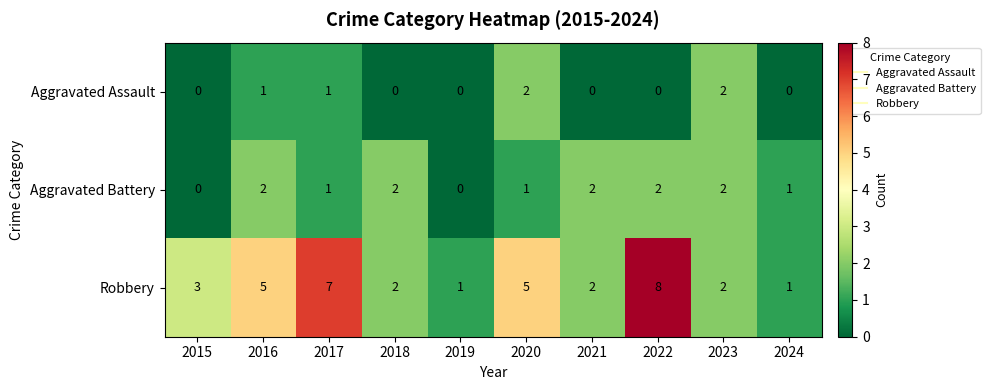

Rank the series at 2016 from lowest to highest value.

Aggravated Assault, Aggravated Battery, Robbery